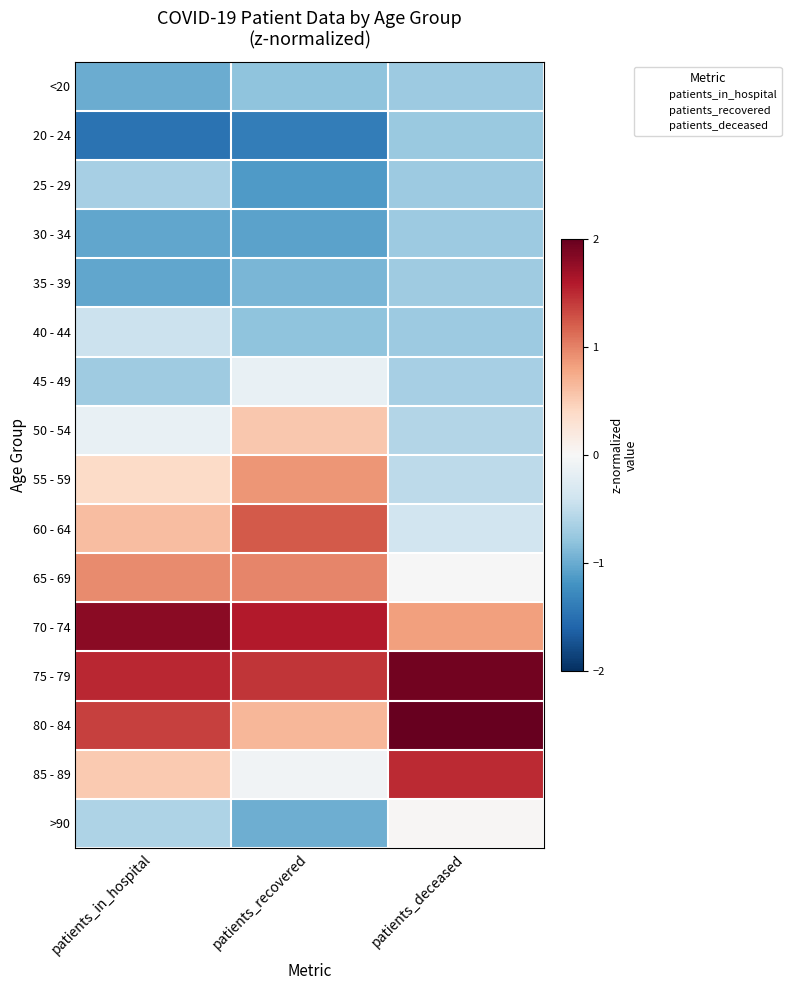

Reading right to left, list all the values displayed in this chart.

<20: patients_deceased=-0.7	patients_recovered=-0.8	patients_in_hospital=-1.0
20 - 24: patients_deceased=-0.7	patients_recovered=-1.4	patients_in_hospital=-1.5
25 - 29: patients_deceased=-0.7	patients_recovered=-1.1	patients_in_hospital=-0.7
30 - 34: patients_deceased=-0.7	patients_recovered=-1.1	patients_in_hospital=-1.0
35 - 39: patients_deceased=-0.7	patients_recovered=-0.9	patients_in_hospital=-1.0
40 - 44: patients_deceased=-0.7	patients_recovered=-0.8	patients_in_hospital=-0.4
45 - 49: patients_deceased=-0.7	patients_recovered=-0.2	patients_in_hospital=-0.7
50 - 54: patients_deceased=-0.6	patients_recovered=0.5	patients_in_hospital=-0.1
55 - 59: patients_deceased=-0.5	patients_recovered=0.9	patients_in_hospital=0.4
60 - 64: patients_deceased=-0.4	patients_recovered=1.2	patients_in_hospital=0.6
65 - 69: patients_deceased=-0.0	patients_recovered=1.0	patients_in_hospital=0.9
70 - 74: patients_deceased=0.8	patients_recovered=1.6	patients_in_hospital=1.8
75 - 79: patients_deceased=1.9	patients_recovered=1.4	patients_in_hospital=1.5
80 - 84: patients_deceased=2.2	patients_recovered=0.7	patients_in_hospital=1.4
85 - 89: patients_deceased=1.5	patients_recovered=-0.1	patients_in_hospital=0.5
>90: patients_deceased=0.0	patients_recovered=-1.0	patients_in_hospital=-0.6